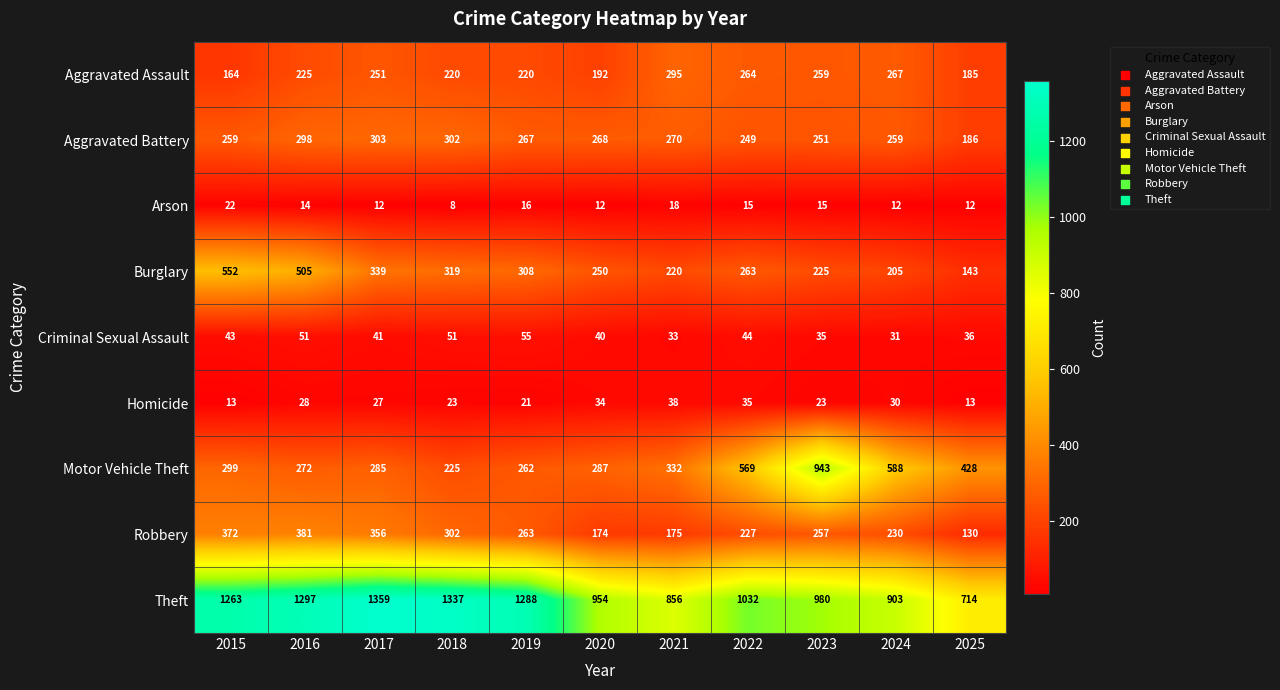

How many data points does each series have?

11